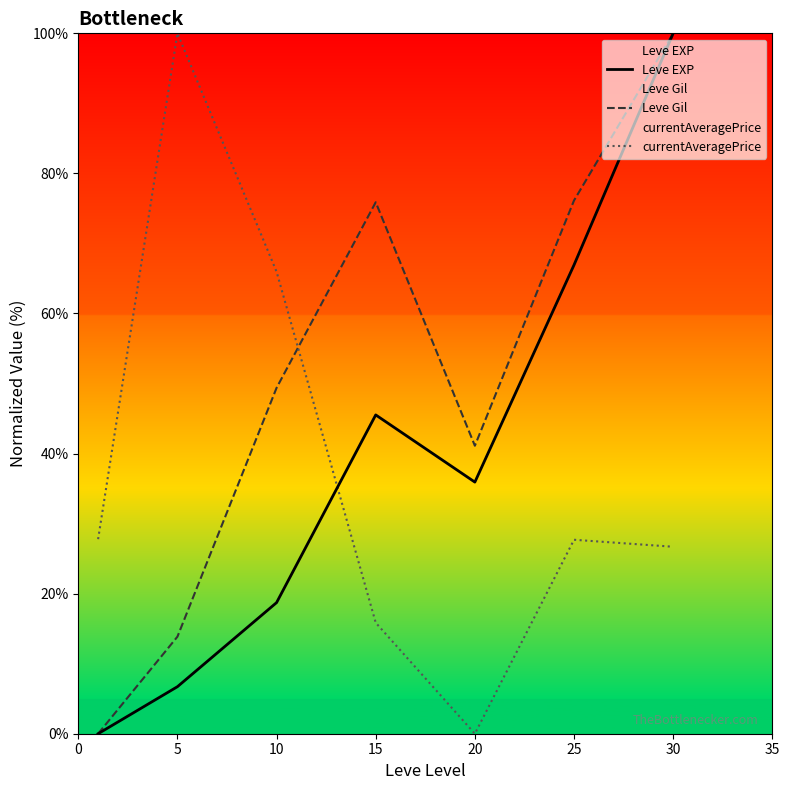

Where do Leve Gil and currentAveragePrice first cross each other?

10 and 15